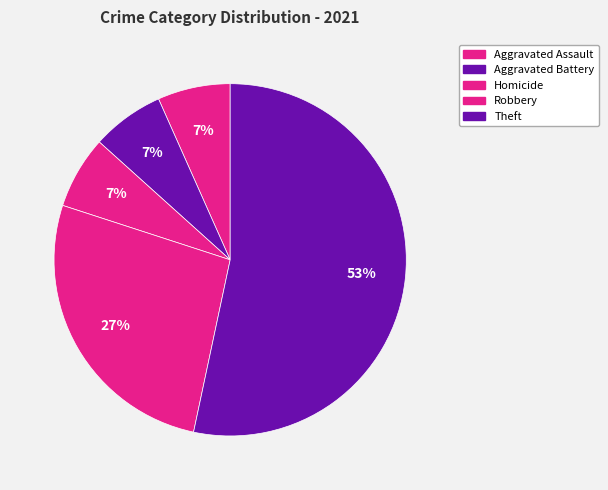

Do Homicide and Aggravated Battery together represent more than half of the pie?

No